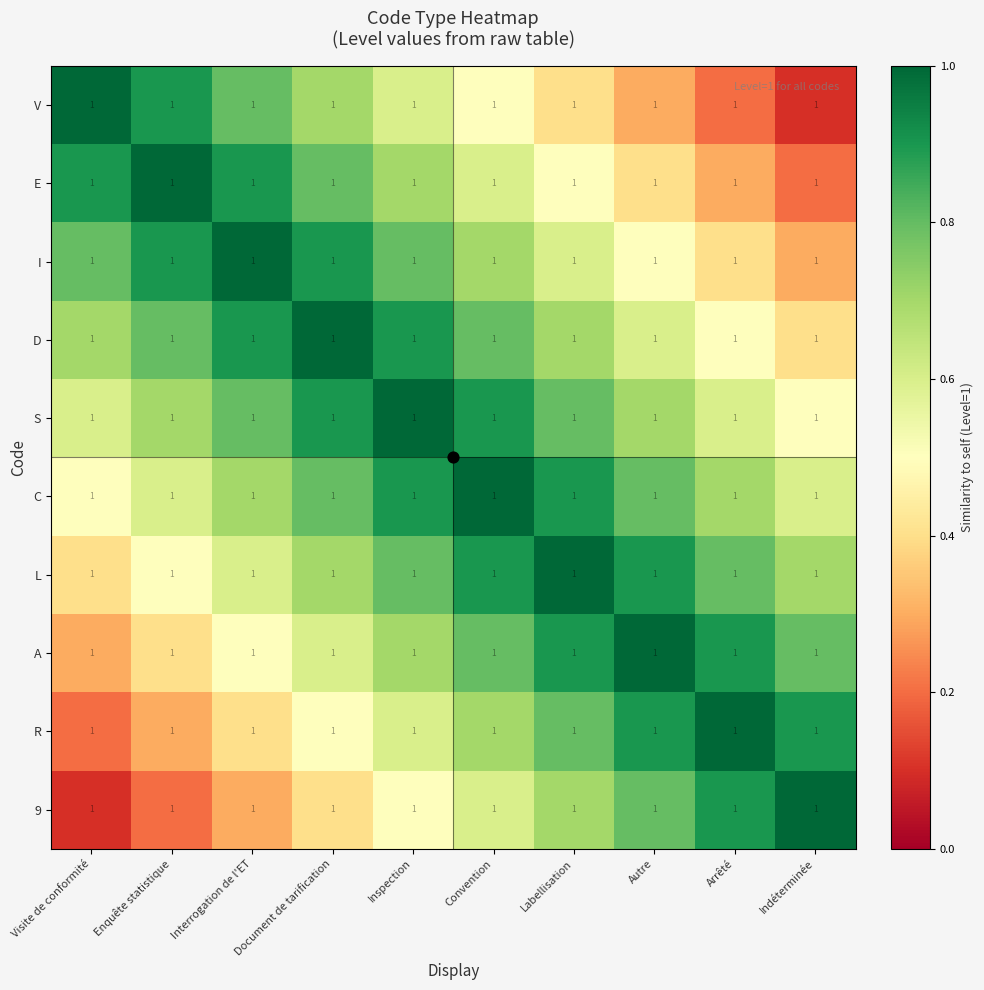

What is the difference between the highest and lowest values at Interrogation de l'ET?

0.7